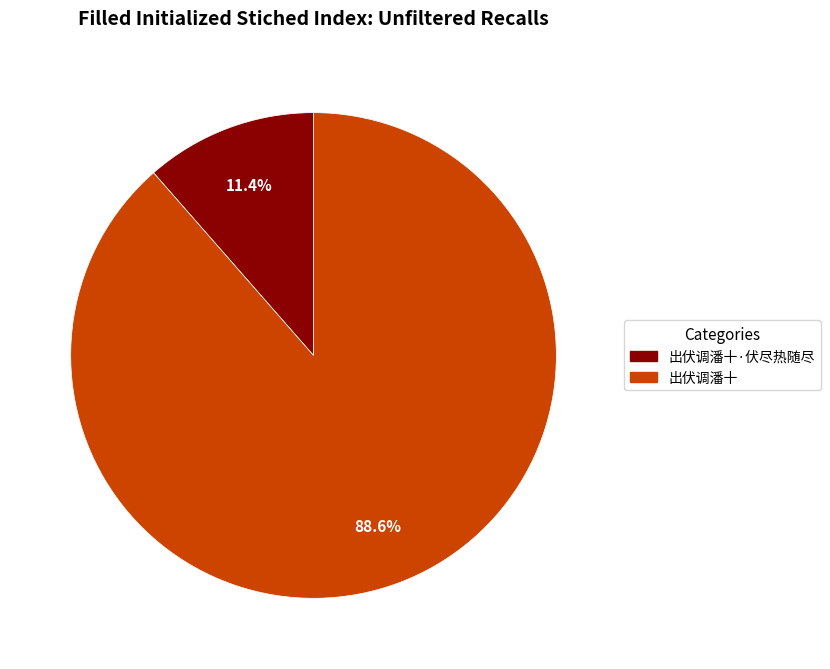

Between 出伏调潘十 and 出伏调潘十·伏尽热随尽, which is larger?

出伏调潘十